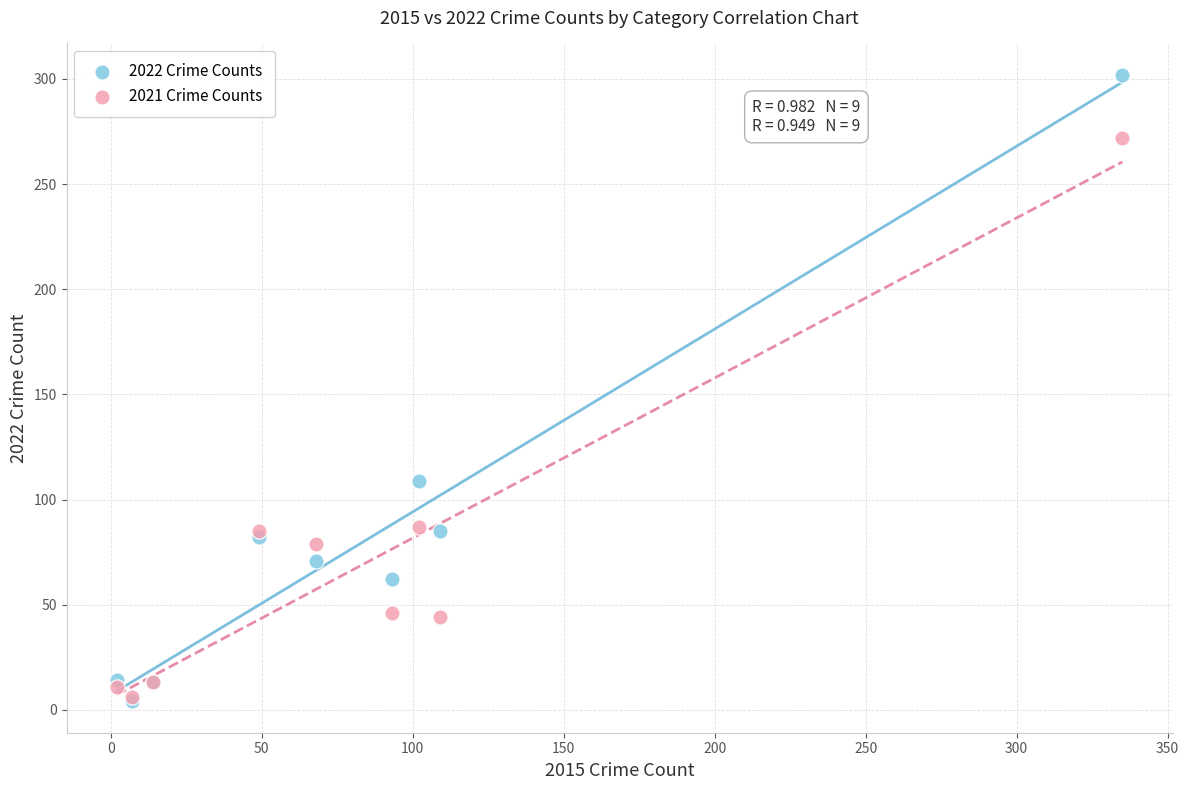

Across all series, what Y value is closest to 153?

109